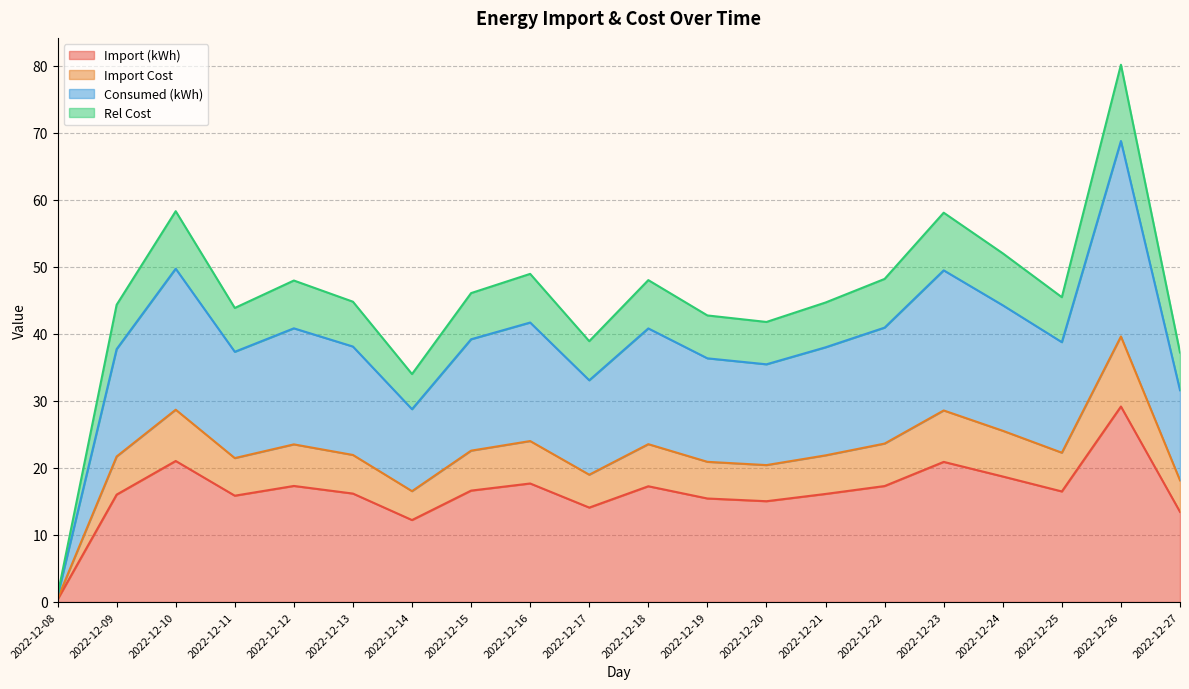

Reading left to right, what are all the values shown in this chart?

Import (kWh): 2022-12-08=0.4	2022-12-09=16.0	2022-12-10=21.0	2022-12-11=15.9	2022-12-12=17.3	2022-12-13=16.2	2022-12-14=12.2	2022-12-15=16.6	2022-12-16=17.7	2022-12-17=14.1	2022-12-18=17.3	2022-12-19=15.4	2022-12-20=15.0	2022-12-21=16.1	2022-12-22=17.3	2022-12-23=20.9	2022-12-24=18.7	2022-12-25=16.5	2022-12-26=29.2	2022-12-27=13.4
Import Cost: 2022-12-08=0.5	2022-12-09=21.7	2022-12-10=28.7	2022-12-11=21.5	2022-12-12=23.5	2022-12-13=21.9	2022-12-14=16.5	2022-12-15=22.6	2022-12-16=24.0	2022-12-17=19.0	2022-12-18=23.6	2022-12-19=20.9	2022-12-20=20.4	2022-12-21=21.9	2022-12-22=23.6	2022-12-23=28.6	2022-12-24=25.5	2022-12-25=22.3	2022-12-26=39.6	2022-12-27=18.2
Consumed (kWh): 2022-12-08=0.9	2022-12-09=37.7	2022-12-10=49.7	2022-12-11=37.3	2022-12-12=40.8	2022-12-13=38.1	2022-12-14=28.8	2022-12-15=39.2	2022-12-16=41.7	2022-12-17=33.1	2022-12-18=40.8	2022-12-19=36.4	2022-12-20=35.5	2022-12-21=38.0	2022-12-22=40.9	2022-12-23=49.5	2022-12-24=44.3	2022-12-25=38.8	2022-12-26=68.8	2022-12-27=31.6
Rel Cost: 2022-12-08=1.0	2022-12-09=44.3	2022-12-10=58.3	2022-12-11=43.9	2022-12-12=48.0	2022-12-13=44.8	2022-12-14=34.0	2022-12-15=46.1	2022-12-16=49.0	2022-12-17=38.9	2022-12-18=48.0	2022-12-19=42.8	2022-12-20=41.8	2022-12-21=44.7	2022-12-22=48.2	2022-12-23=58.1	2022-12-24=52.0	2022-12-25=45.5	2022-12-26=80.2	2022-12-27=37.2